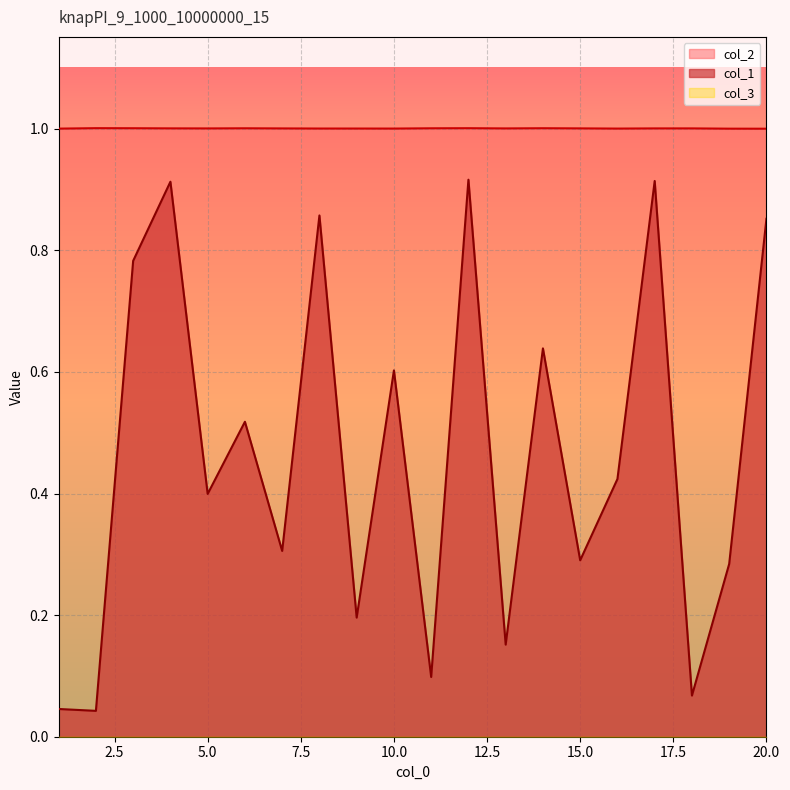

Reading left to right, list all the values displayed in this chart.

col_1: 1=0.0	2=0.0	3=0.8	4=0.9	5=0.4	6=0.5	7=0.3	8=0.9	9=0.2	10=0.6	11=0.1	12=0.9	13=0.2	14=0.6	15=0.3	16=0.4	17=0.9	18=0.1	19=0.3	20=0.9
col_2: 1=1.0	2=1.0	3=1.0	4=1.0	5=1.0	6=1.0	7=1.0	8=1.0	9=1.0	10=1.0	11=1.0	12=1.0	13=1.0	14=1.0	15=1.0	16=1.0	17=1.0	18=1.0	19=1.0	20=1.0